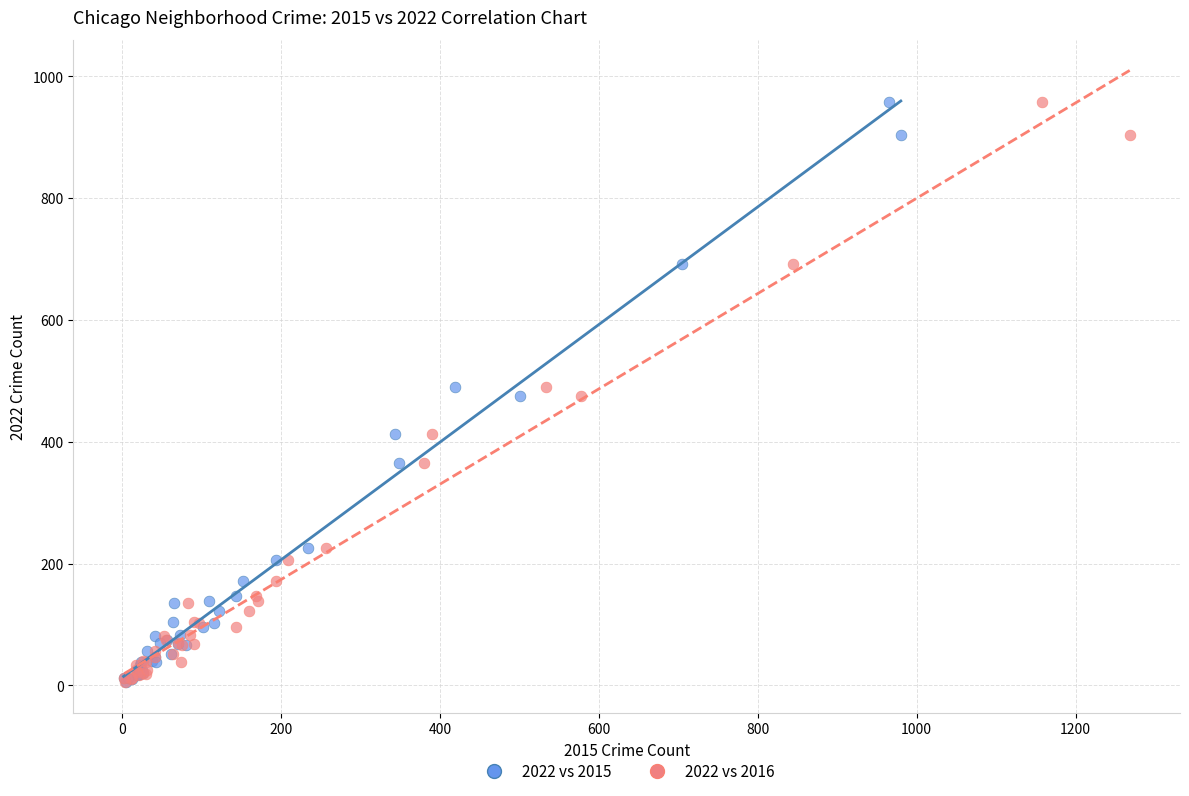

What are all the series names shown in the legend?

2022 vs 2015, 2022 vs 2016